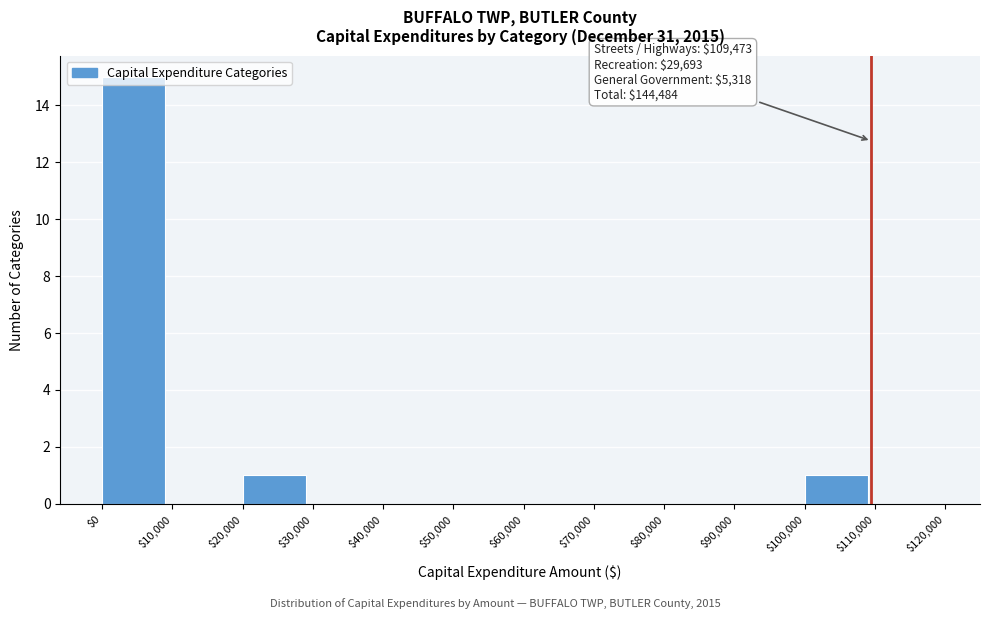

Which range on the x-axis has the tallest bar?

$0 to $10,000